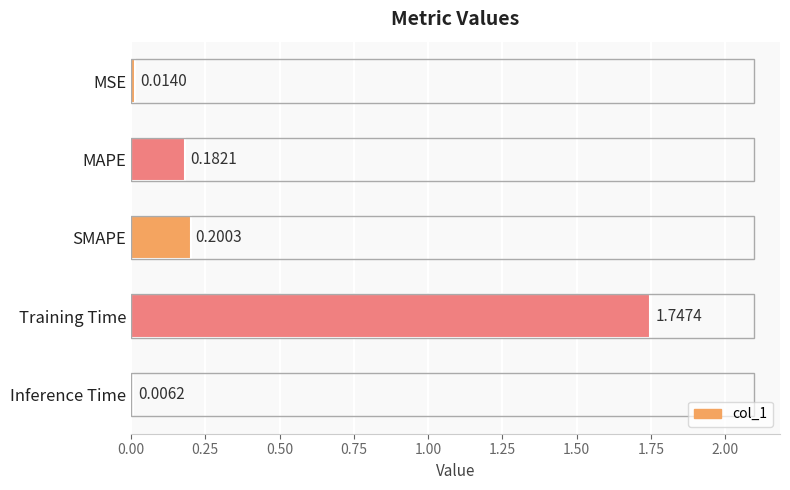

Between MSE and Training Time, which is larger?

Training Time